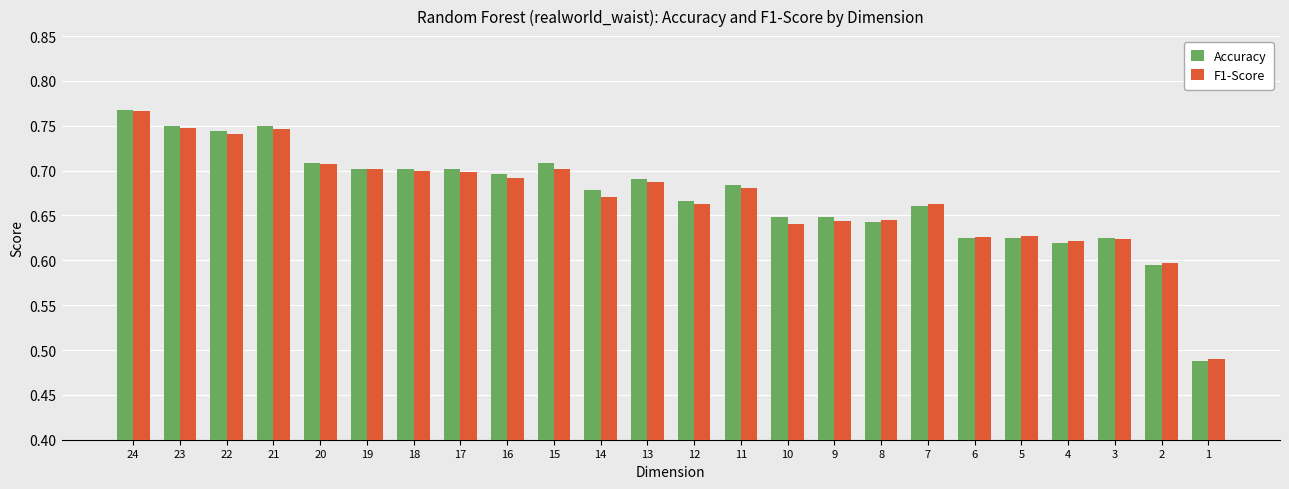

Rank the series at 10 from highest to lowest value.

Accuracy, F1-Score